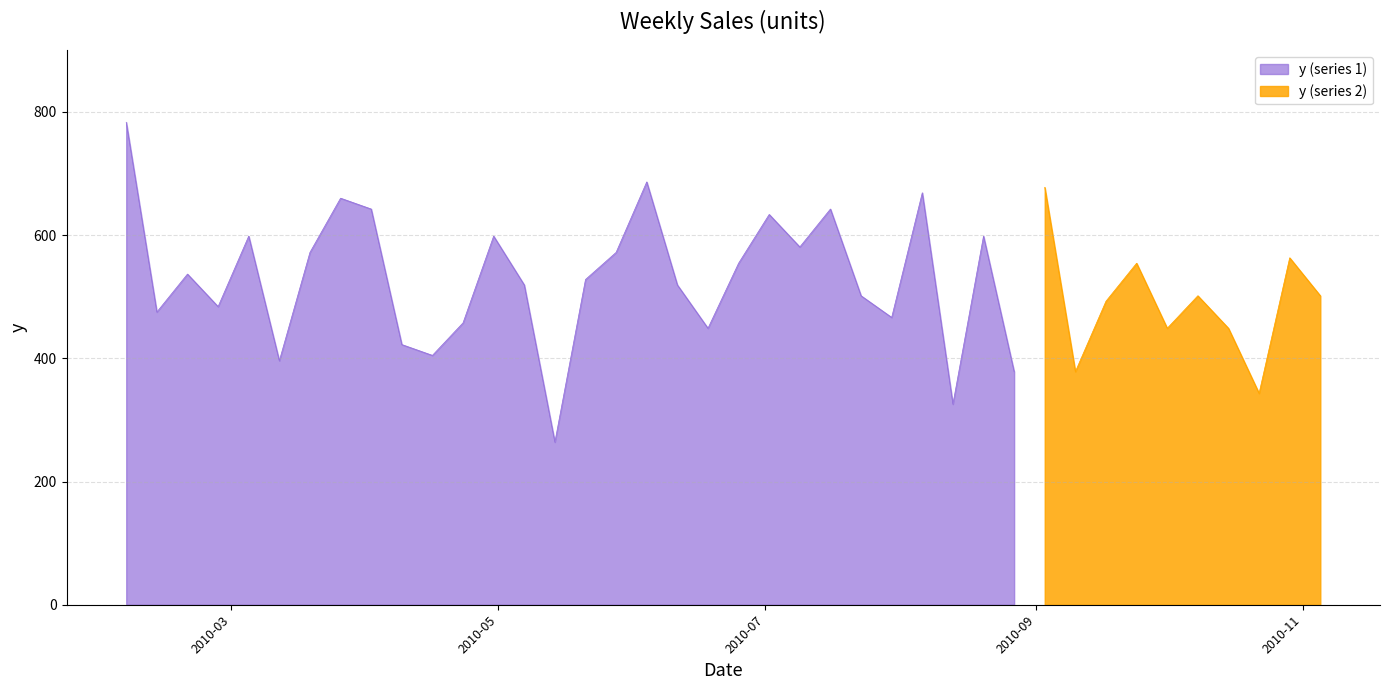

How many points are lower than both their immediate neighbors (excluding endpoints)?

13